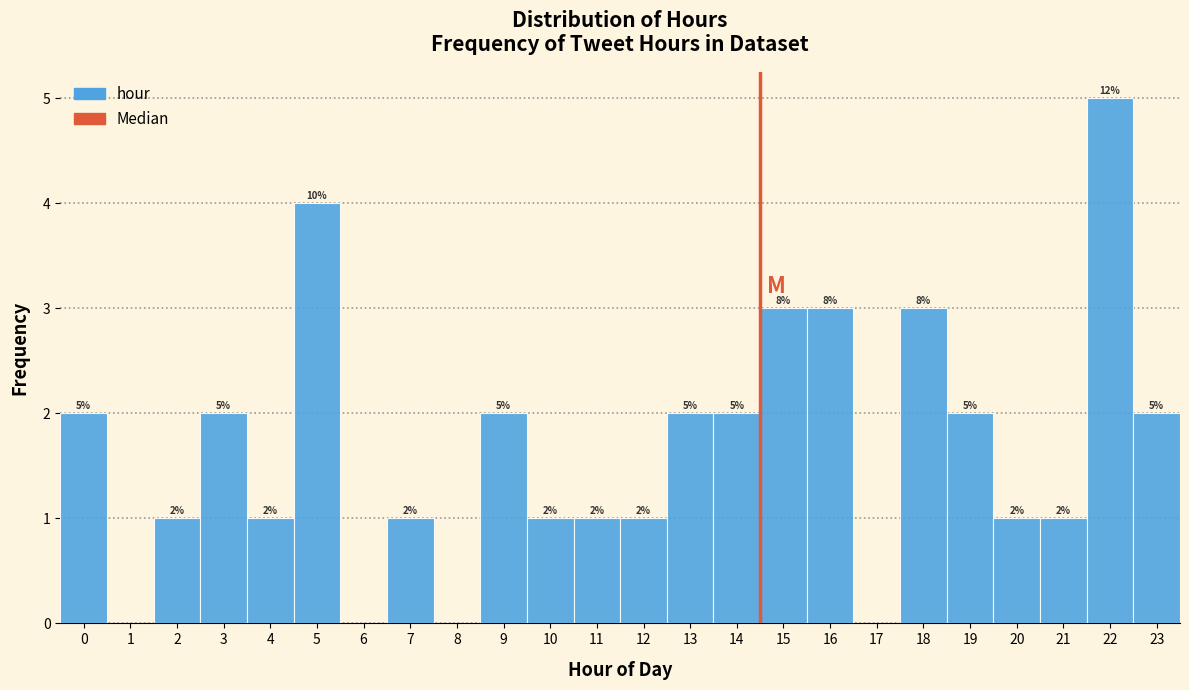

Which range on the x-axis has the tallest bar?

21.5 to 22.5